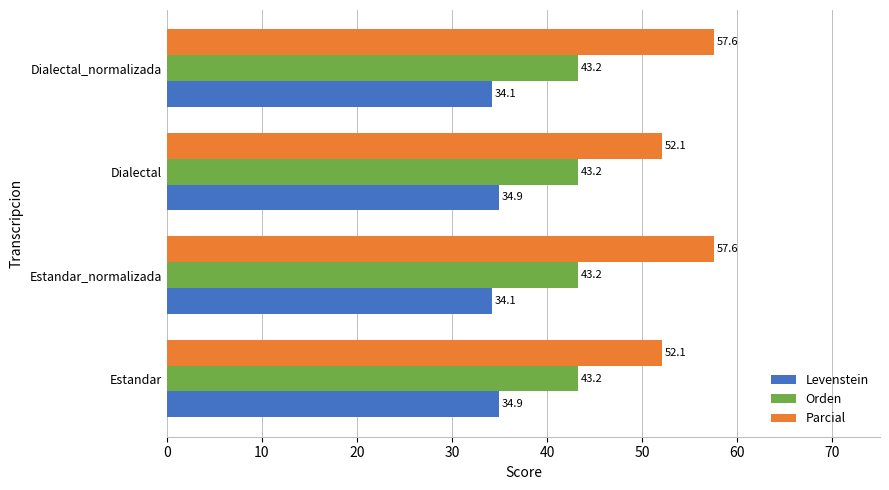

Is the value of Parcial at Estandar_normalizada greater than the value of Levenstein at Estandar_normalizada?

Yes